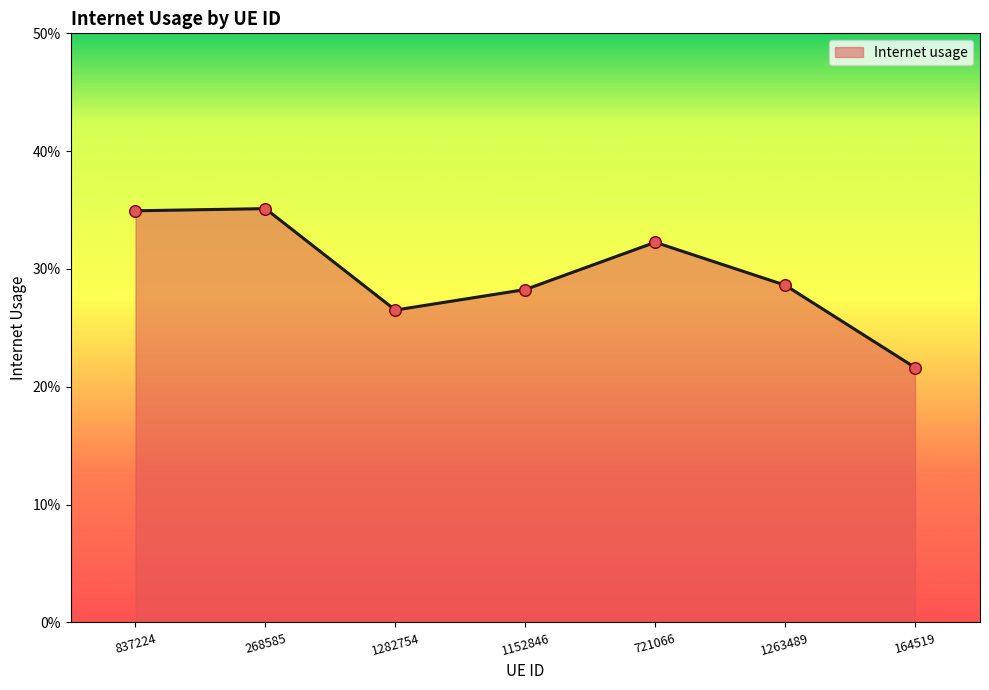

What is the change in value from 837224 to 1263489?

-0.1